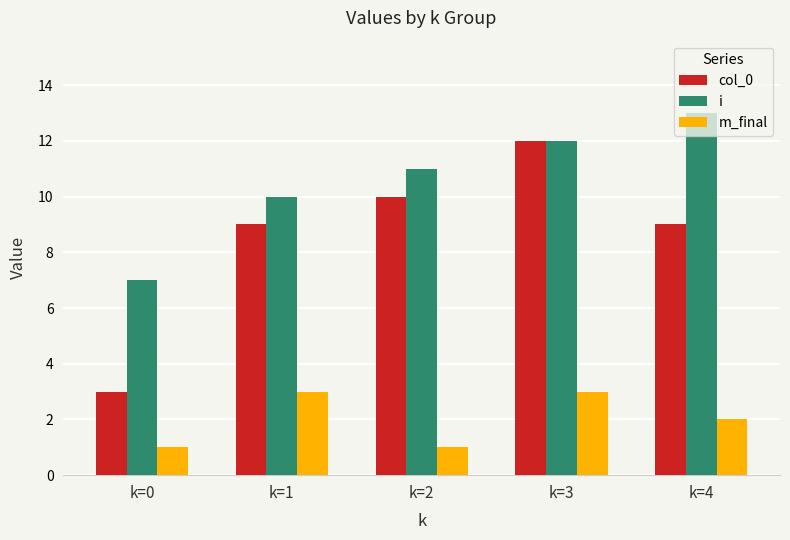

What is the sum of all i values?

53